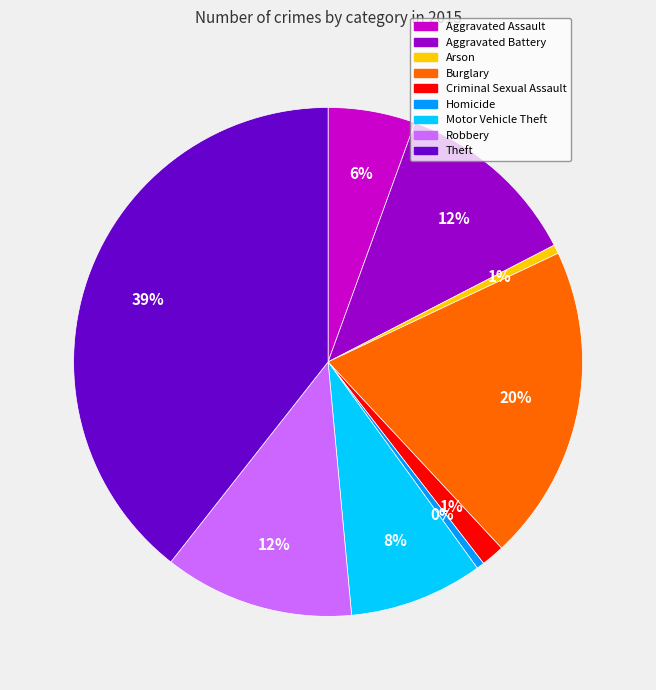

Which has a higher value, Homicide or Motor Vehicle Theft?

Motor Vehicle Theft